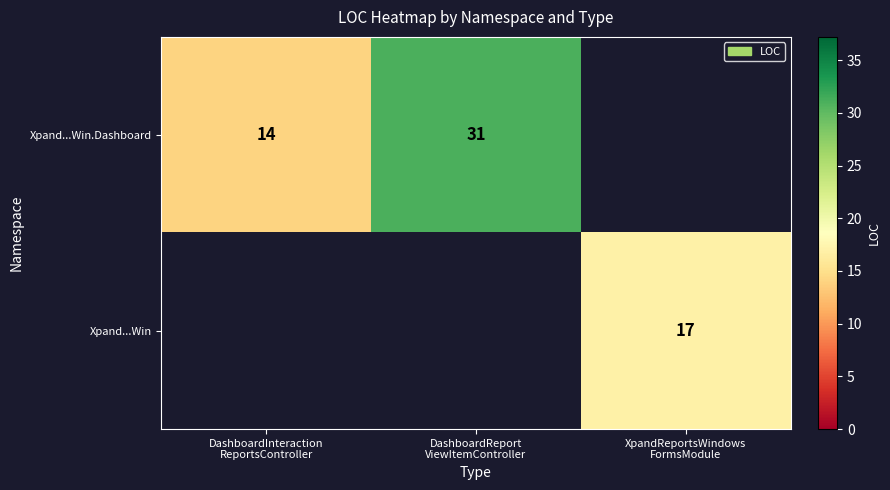

At how many categories does at least one series exceed 21?

1